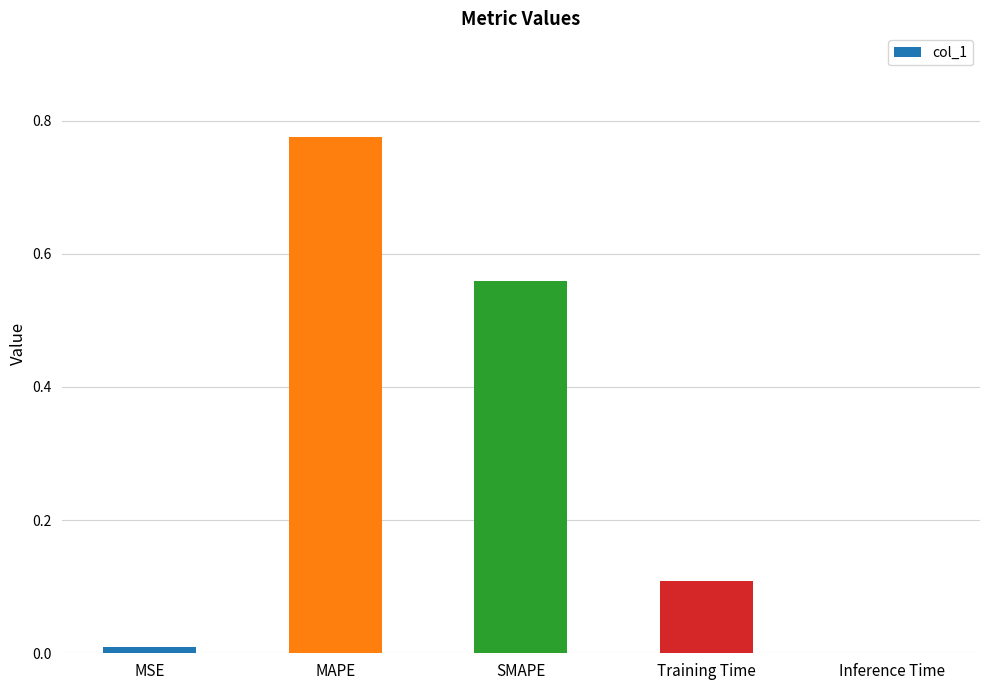

At which category does the chart reach its peak across all series?

MAPE